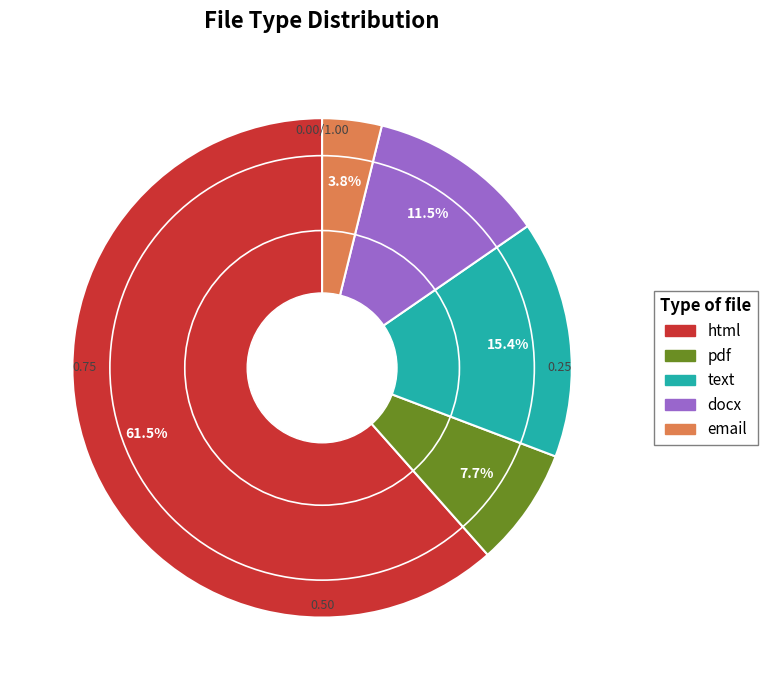

The email slice represents 16% of the pie. True or false?

False